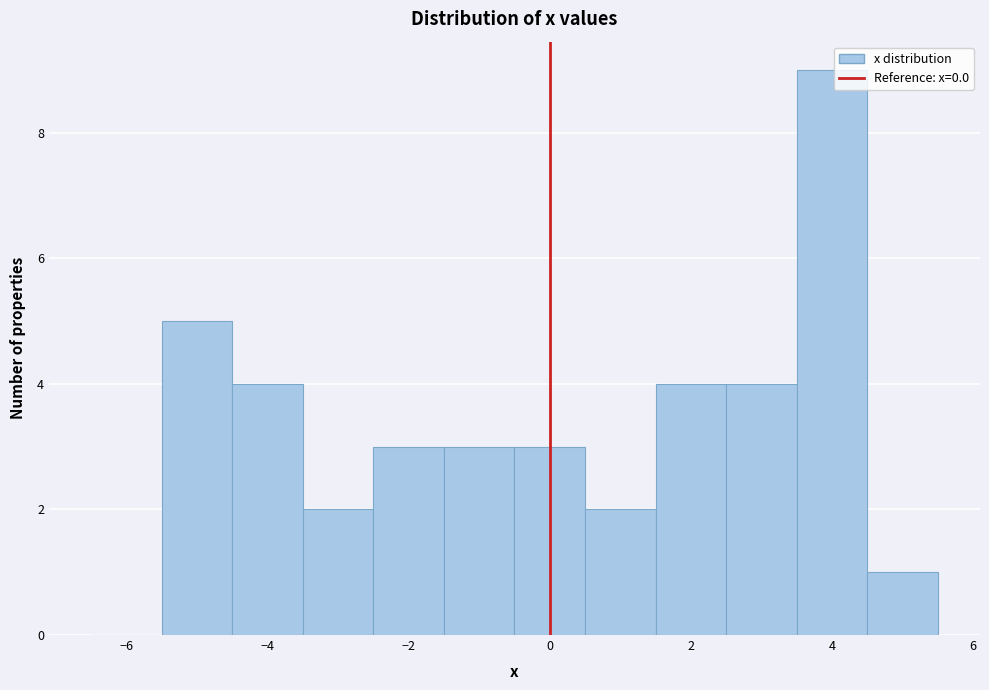

How tall is the bar that spans 0.5 to 1.5 on the x-axis? Neither the bar edges nor the heights are printed on the chart, so give them approximately, as read against the axes.

2